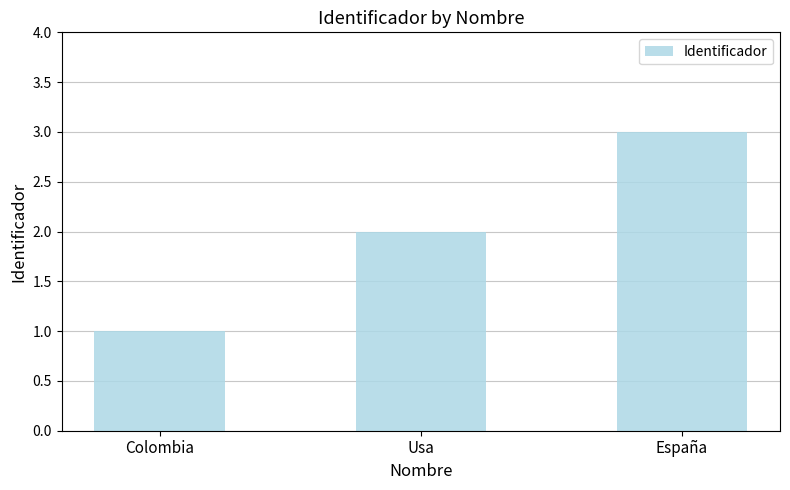

What is the change in value from Usa to España?

+1